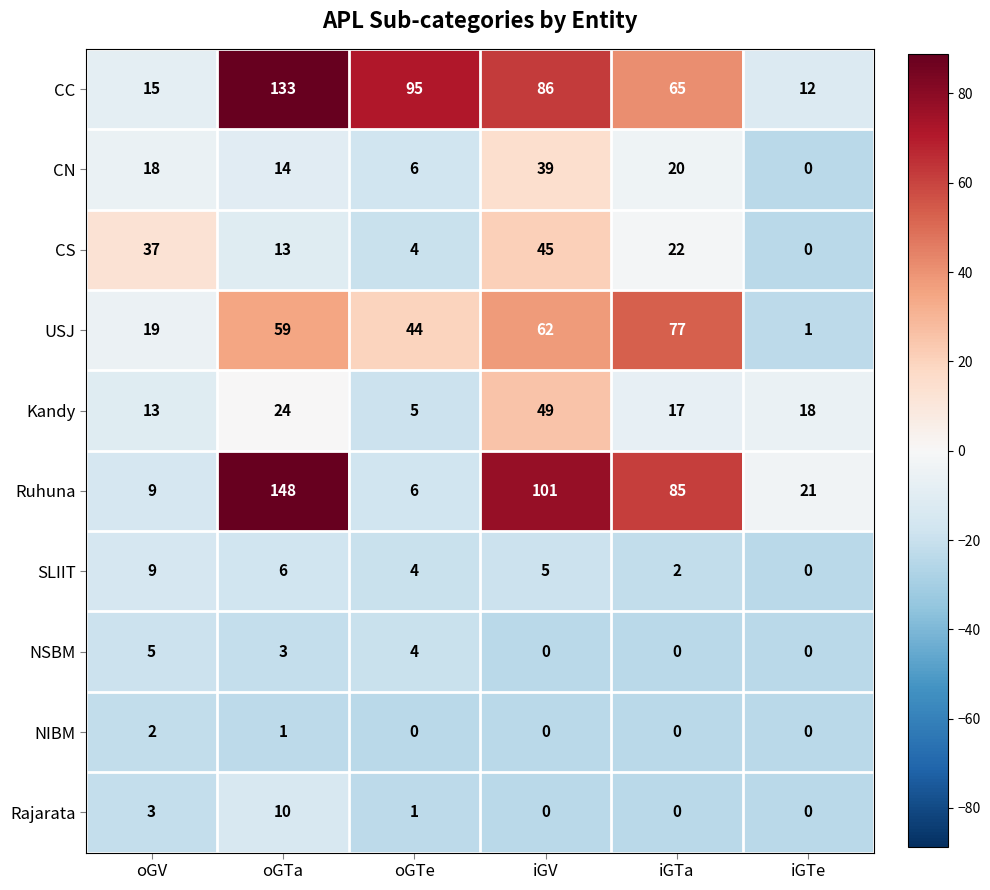

True or false: CN has a value of -27 at iGTe.

False